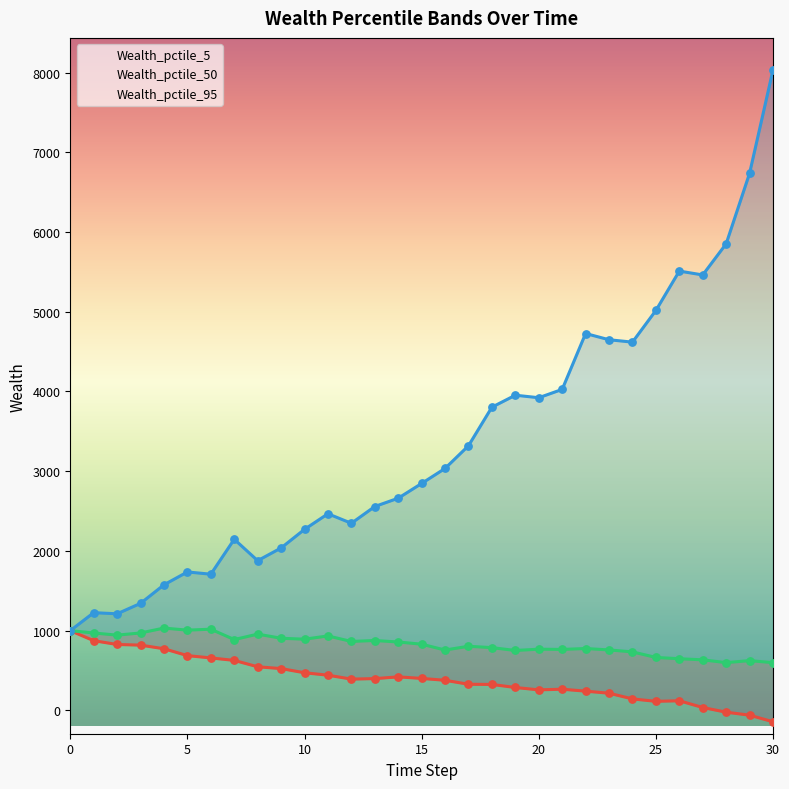

At which category is the sum across all series the highest?

30